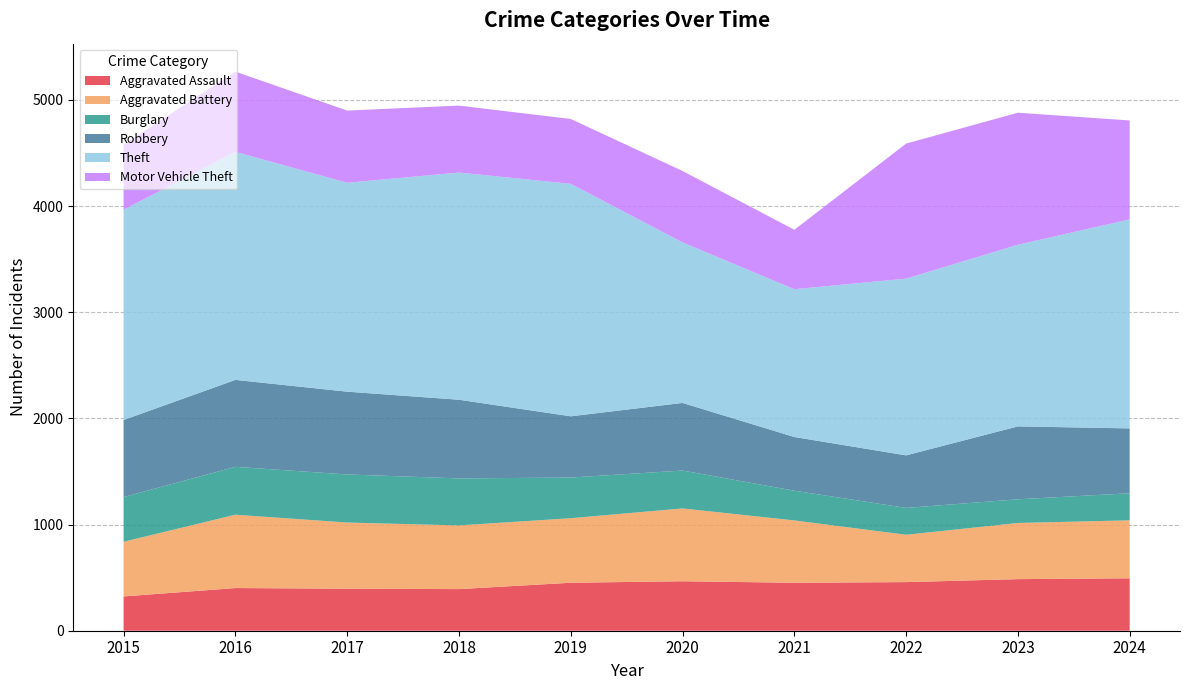

Reading left to right, what are all the values shown in this chart?

Aggravated Assault: 323	402	396	392	452	466	452	458	486	494
Aggravated Battery: 515	691	623	600	608	686	587	446	529	546
Burglary: 421	451	453	443	383	357	280	253	223	255
Robbery: 726	819	780	741	577	637	506	495	687	611
Theft: 1981	2148	1968	2140	2190	1512	1392	1665	1711	1969
Motor Vehicle Theft: 614	756	680	631	611	673	560	1272	1244	932